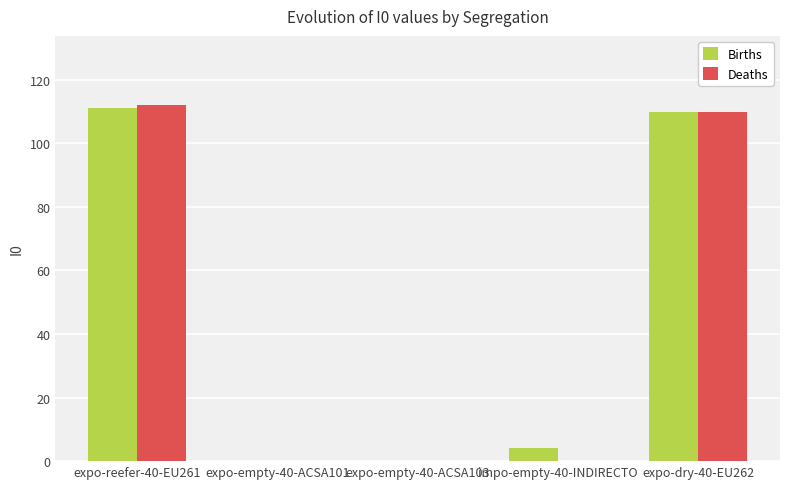

What is the sum of the Births values at expo-empty-40-ACSA101 and expo-reefer-40-EU261?

111